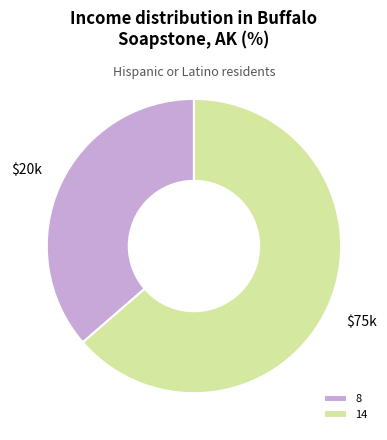

Is the sum of 8 and 14 greater than half?

Yes